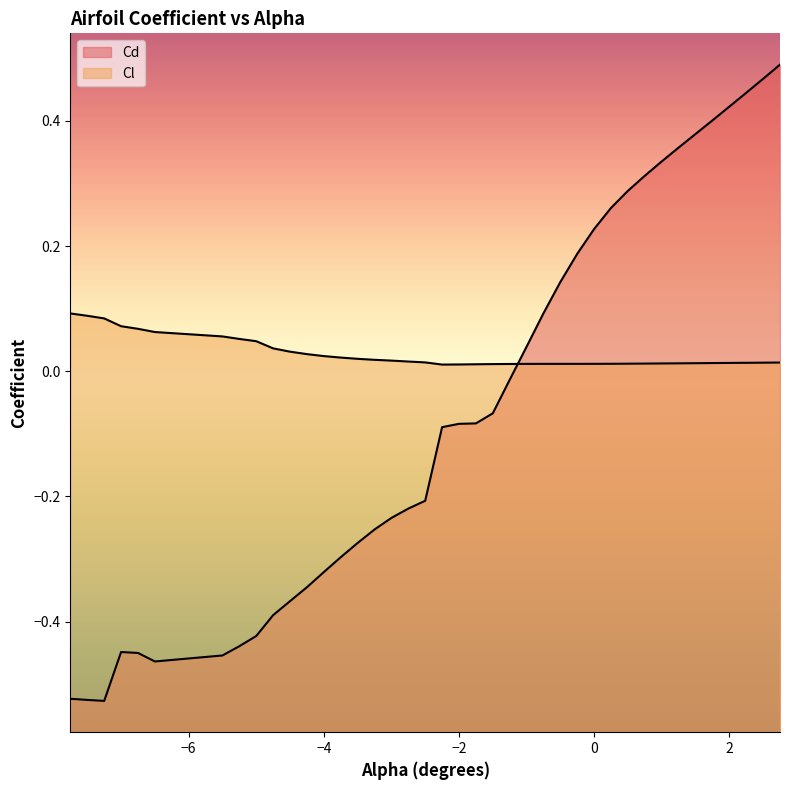

The Cd series shows 0.2 at 0.75. True or false?

False